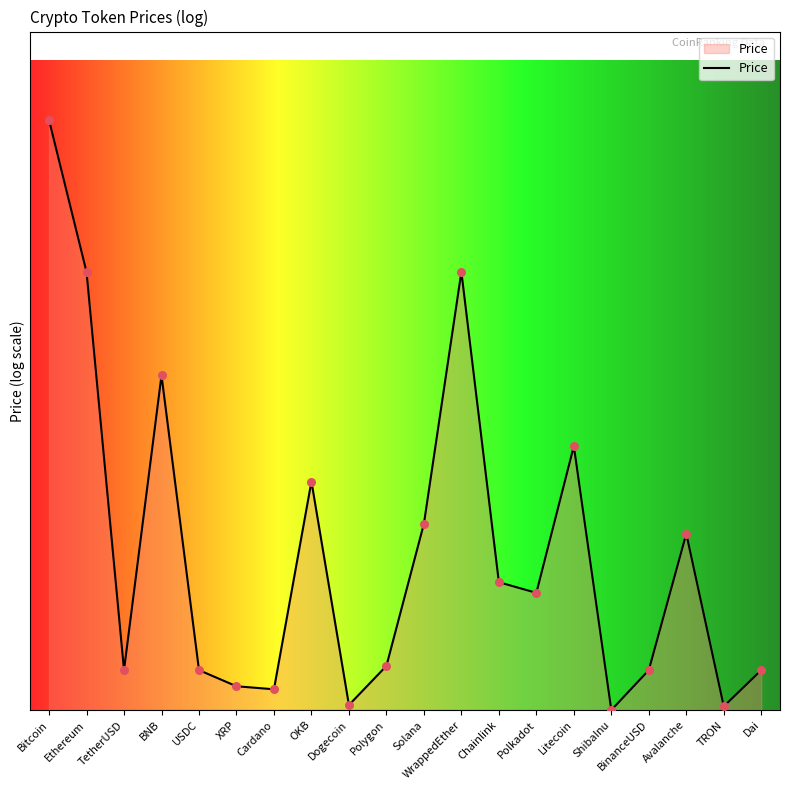

What is the change in value from BinanceUSD to Avalanche?

+2.4